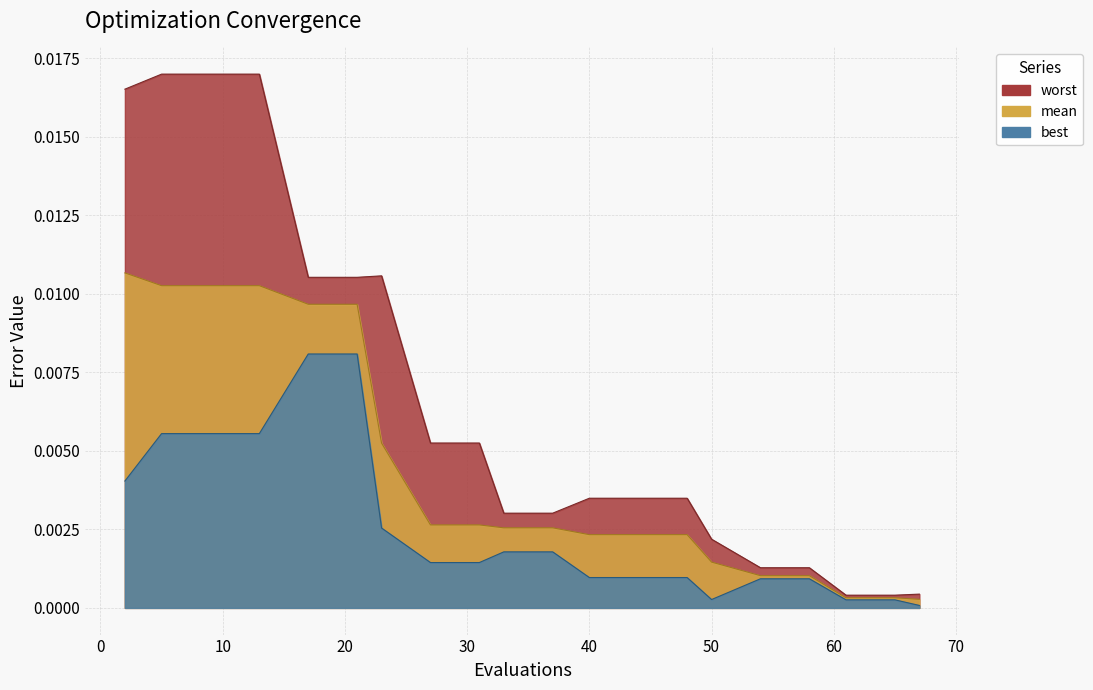

Where is mean nearest to the value 0?

67